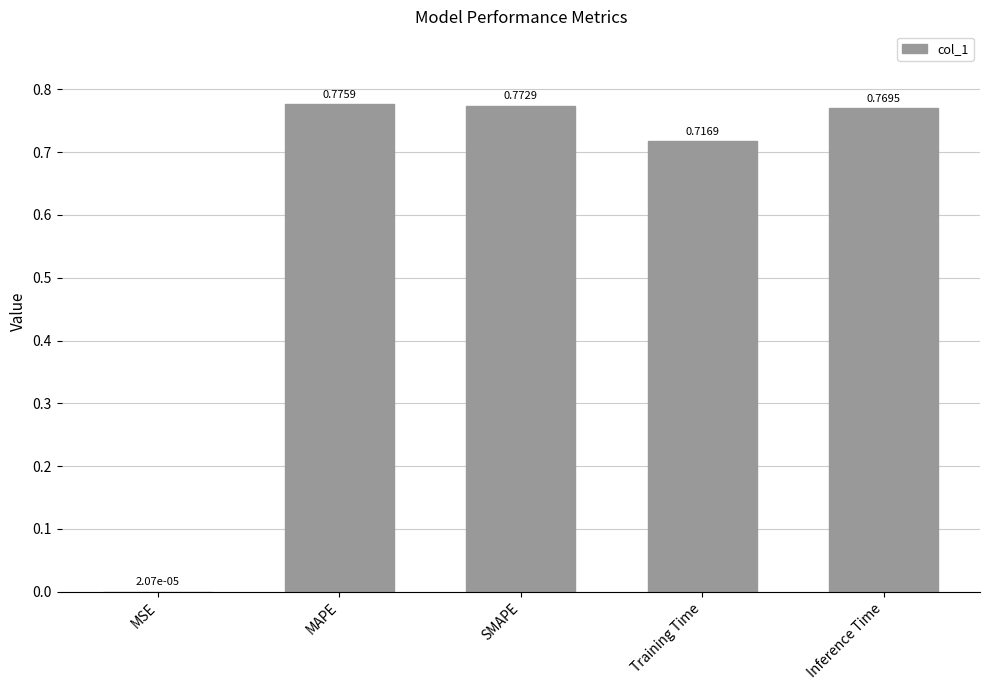

What is the change in value from Training Time to Inference Time?

+0.1